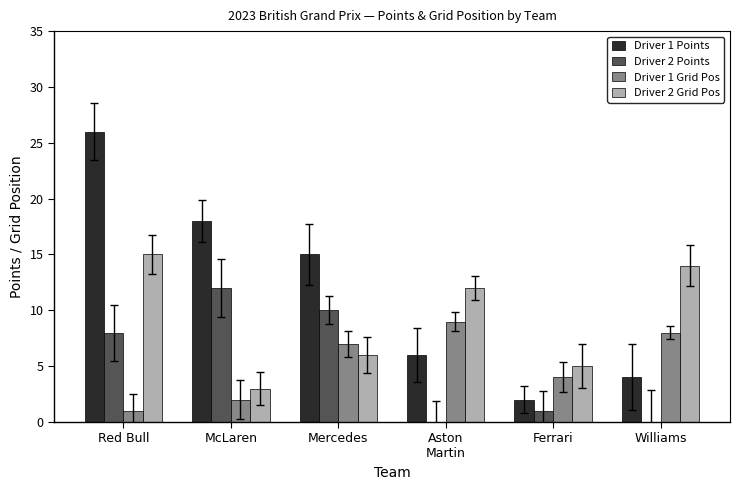

Which series has the largest total across all categories?

Driver 1 Points